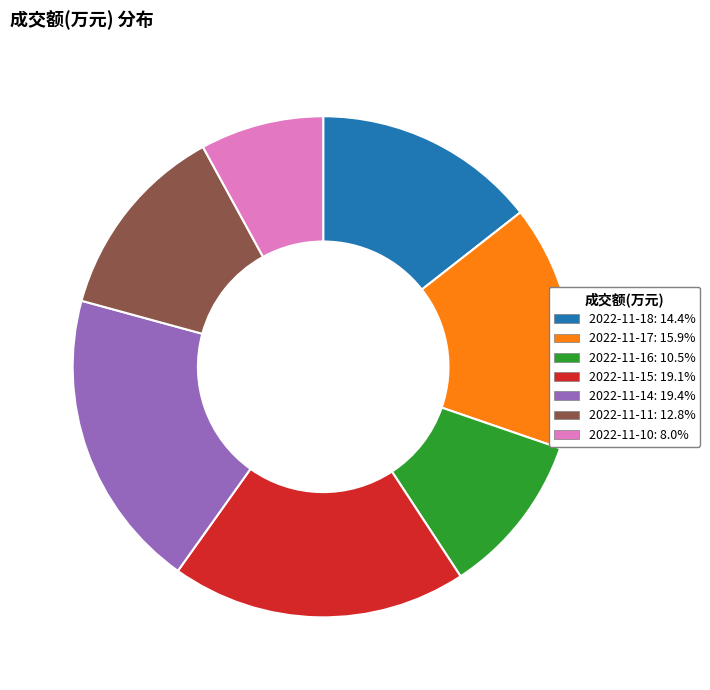

Count the number of slices in the pie.

7